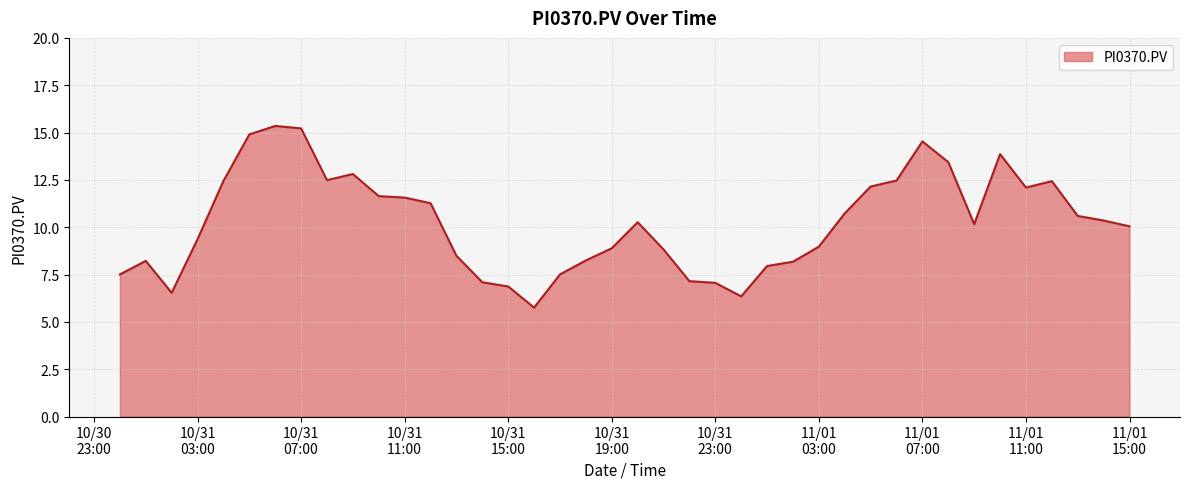

What is the smallest value displayed?

5.8